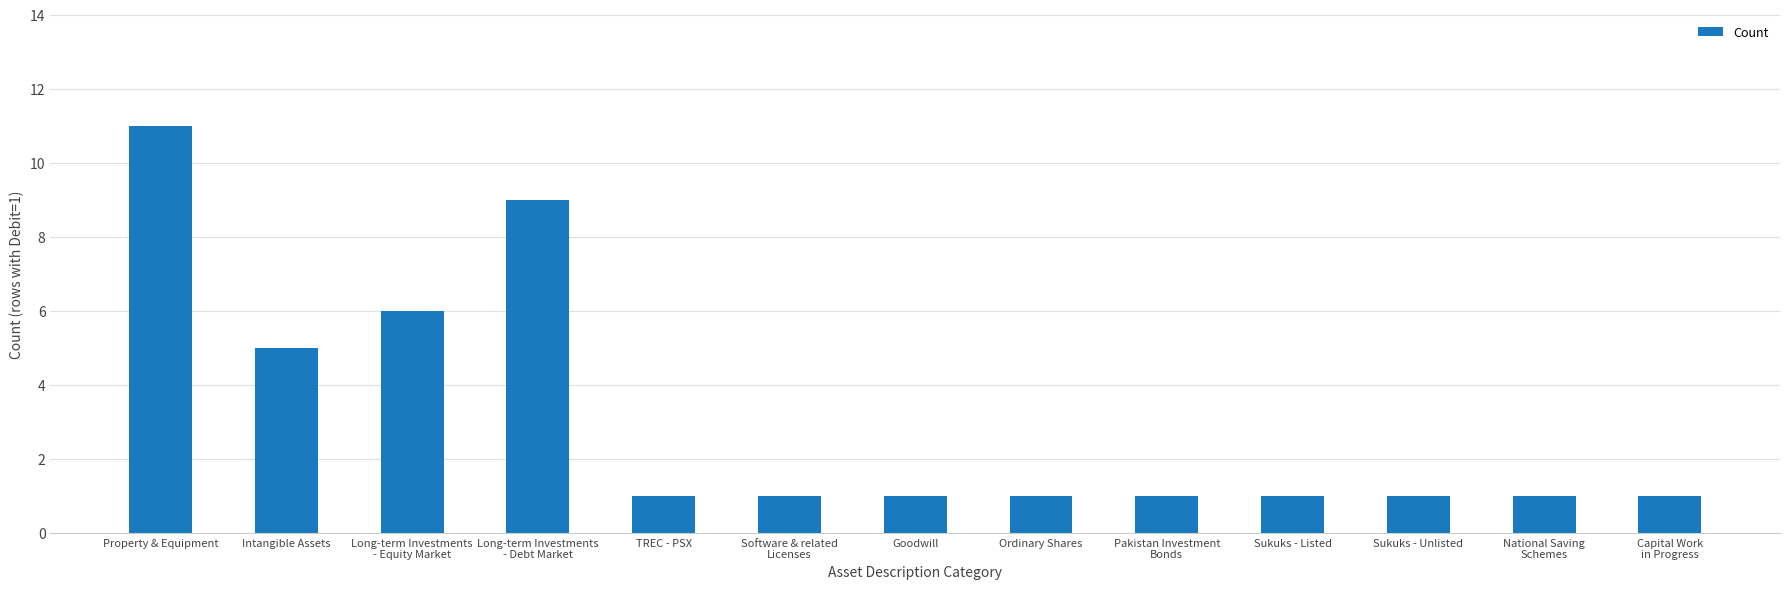

Is it true that the value at Goodwill is 1?

True